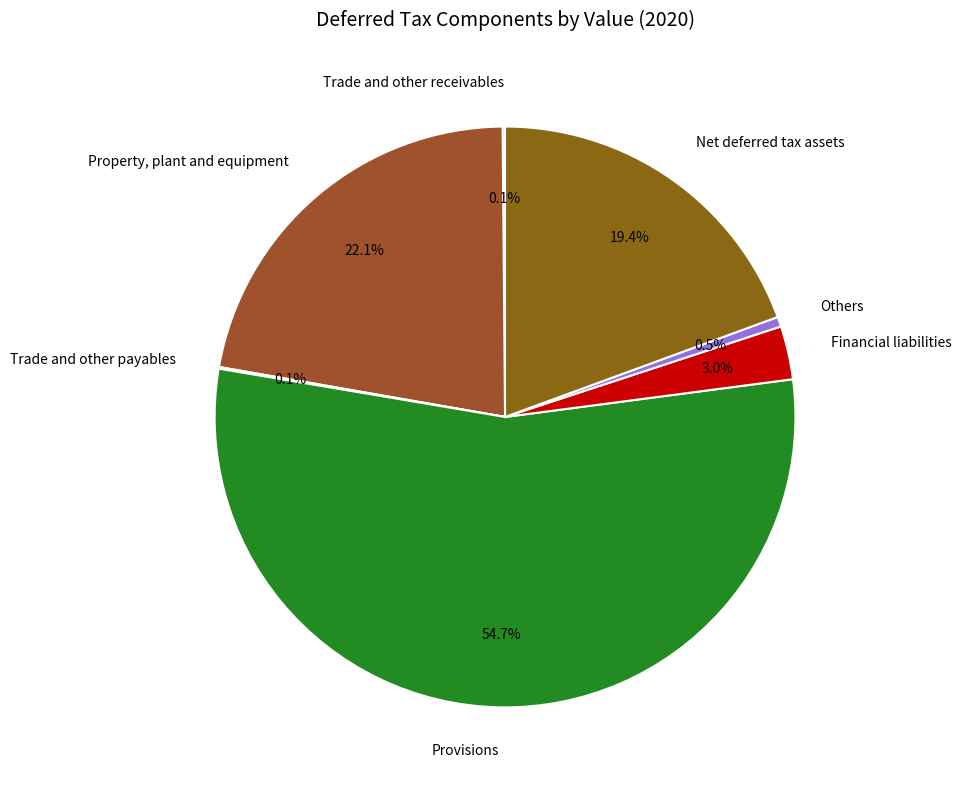

What percentage do Provisions and Others together represent?

55.3%